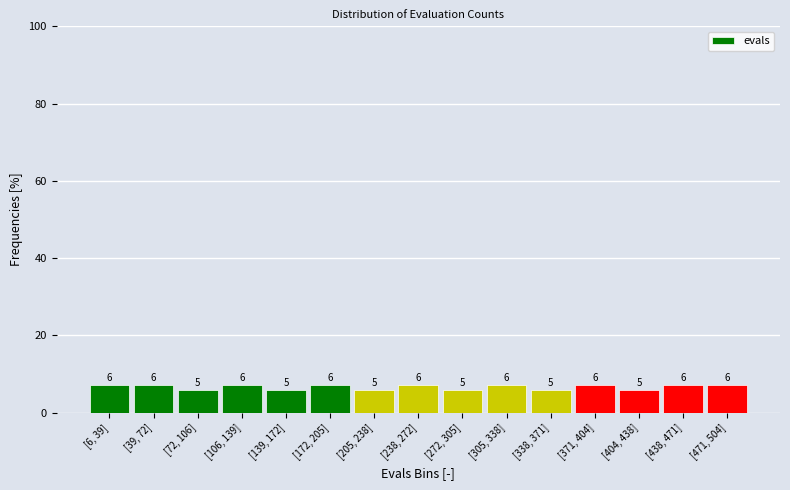

What is the label of the 10th bar from the left?

[305, 338]